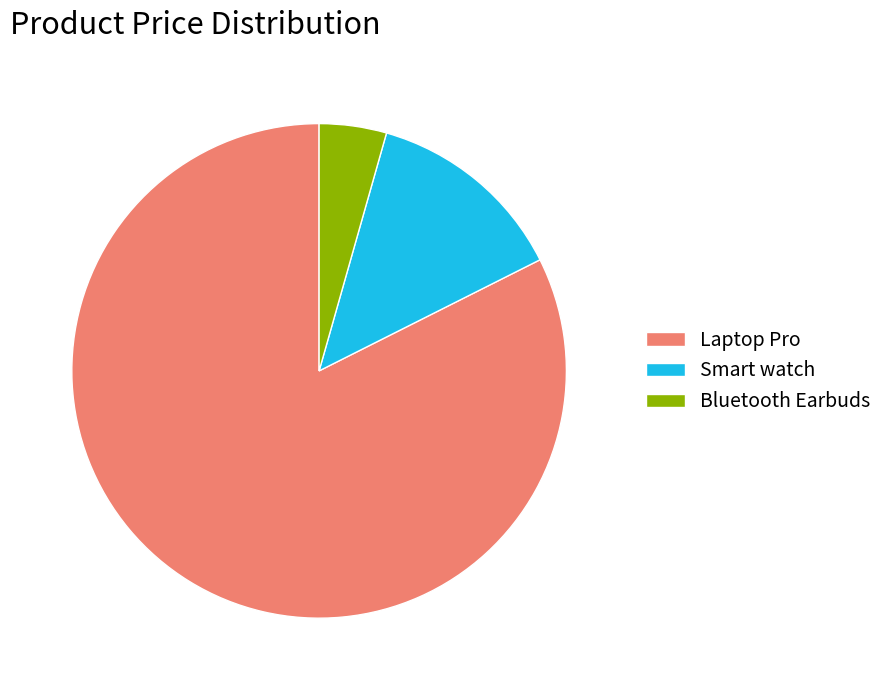

Between Bluetooth Earbuds and Laptop Pro, which is larger?

Laptop Pro